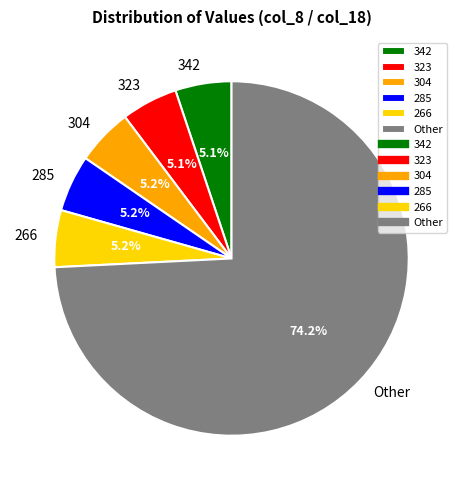

What is the total percentage of 323 and 266?

10.3%